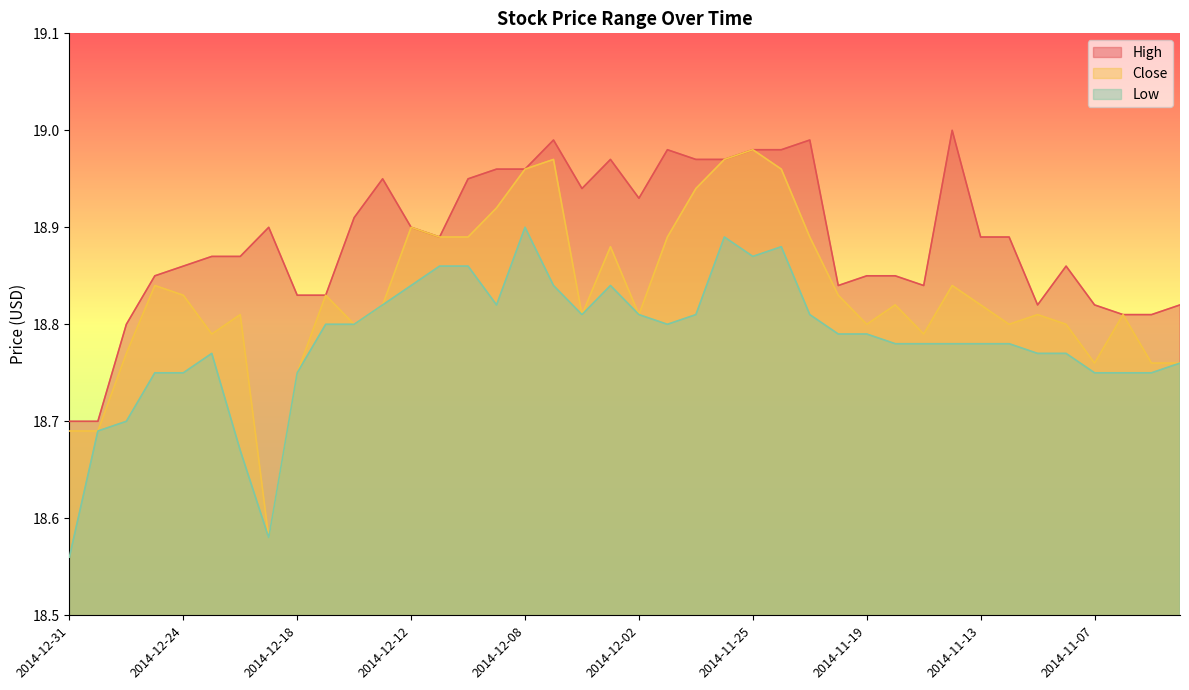

What is the total value across all series at 2014-11-28?

56.7